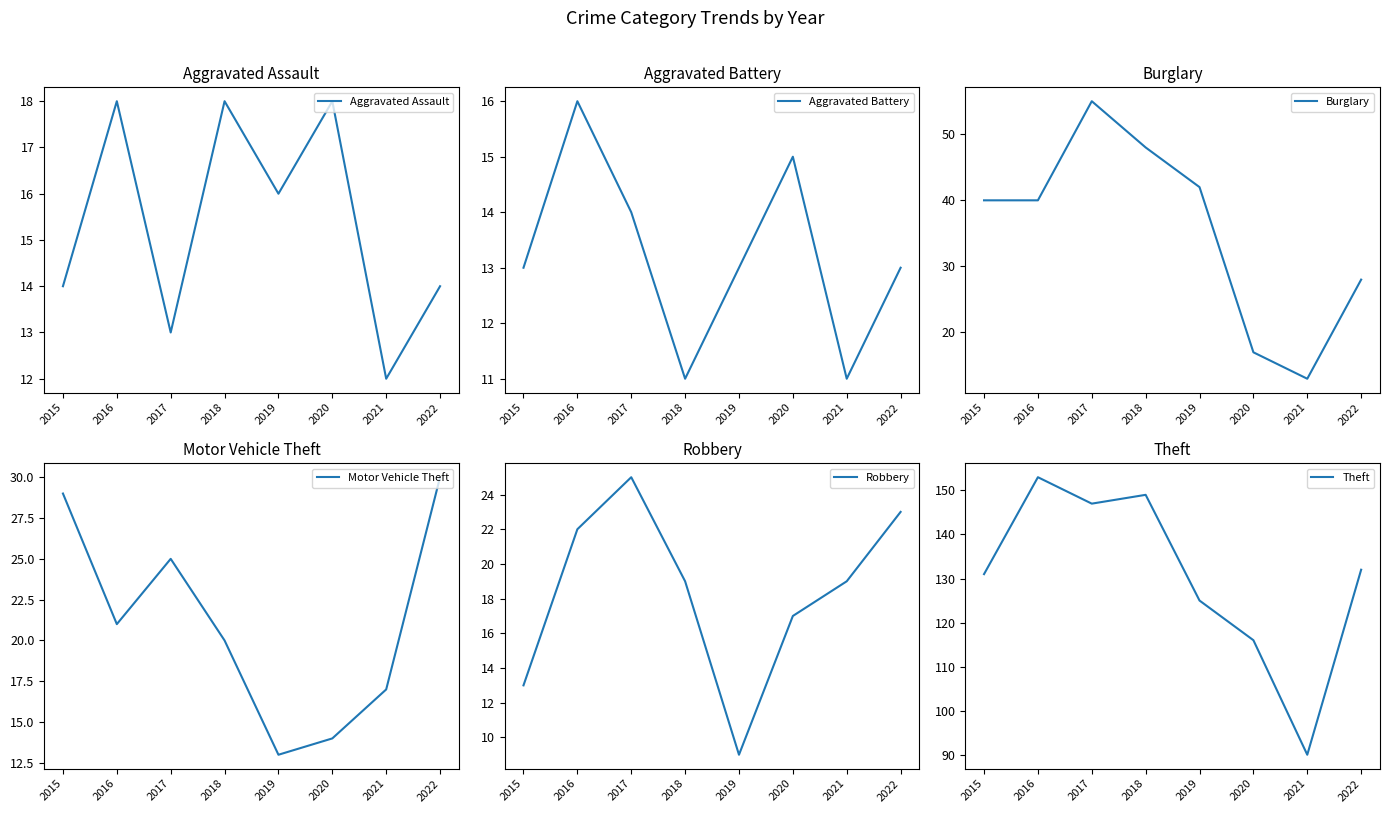

Reading left to right, what are all the values shown in this chart?

Aggravated Assault: 2015=14	2016=18	2017=13	2018=18	2019=16	2020=18	2021=12	2022=14
Aggravated Battery: 2015=13	2016=16	2017=14	2018=11	2019=13	2020=15	2021=11	2022=13
Burglary: 2015=40	2016=40	2017=55	2018=48	2019=42	2020=17	2021=13	2022=28
Motor Vehicle Theft: 2015=29	2016=21	2017=25	2018=20	2019=13	2020=14	2021=17	2022=30
Robbery: 2015=13	2016=22	2017=25	2018=19	2019=9	2020=17	2021=19	2022=23
Theft: 2015=131	2016=153	2017=147	2018=149	2019=125	2020=116	2021=90	2022=132